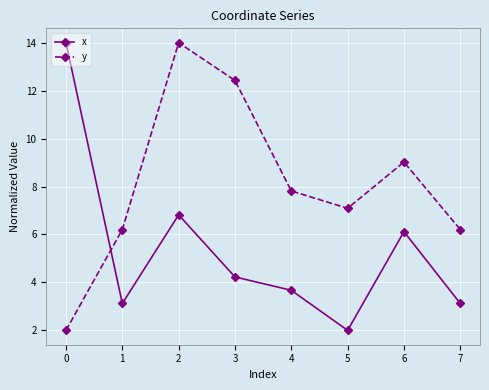

What value does the y series have at 5?

7.1